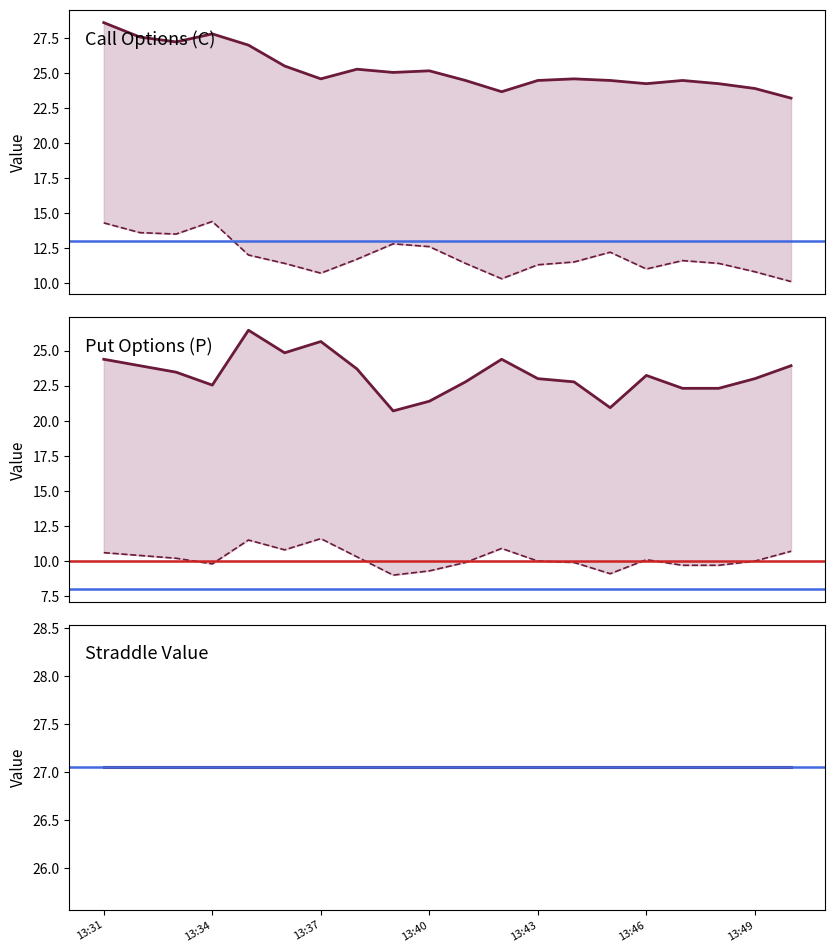

Reading right to left, extract all data points from this chart.

entry_bid_C: 10.1	10.8	11.4	11.6	11.0	12.2	11.5	11.3	10.3	11.4	12.6	12.8	11.7	10.7	11.4	12.0	14.4	13.5	13.6	14.3
entry_bid_P: 10.7	10.0	9.7	9.7	10.1	9.1	9.9	10.0	10.9	9.9	9.3	9.0	10.3	11.6	10.8	11.5	9.8	10.2	10.4	10.6
sl_C: 23.2	23.9	24.3	24.5	24.3	24.5	24.6	24.5	23.7	24.5	25.2	25.1	25.3	24.6	25.5	27.0	27.8	27.3	27.6	28.6
sl_P: 23.9	23.0	22.3	22.3	23.2	20.9	22.8	23.0	24.4	22.8	21.4	20.7	23.7	25.6	24.8	26.4	22.5	23.5	23.9	24.4